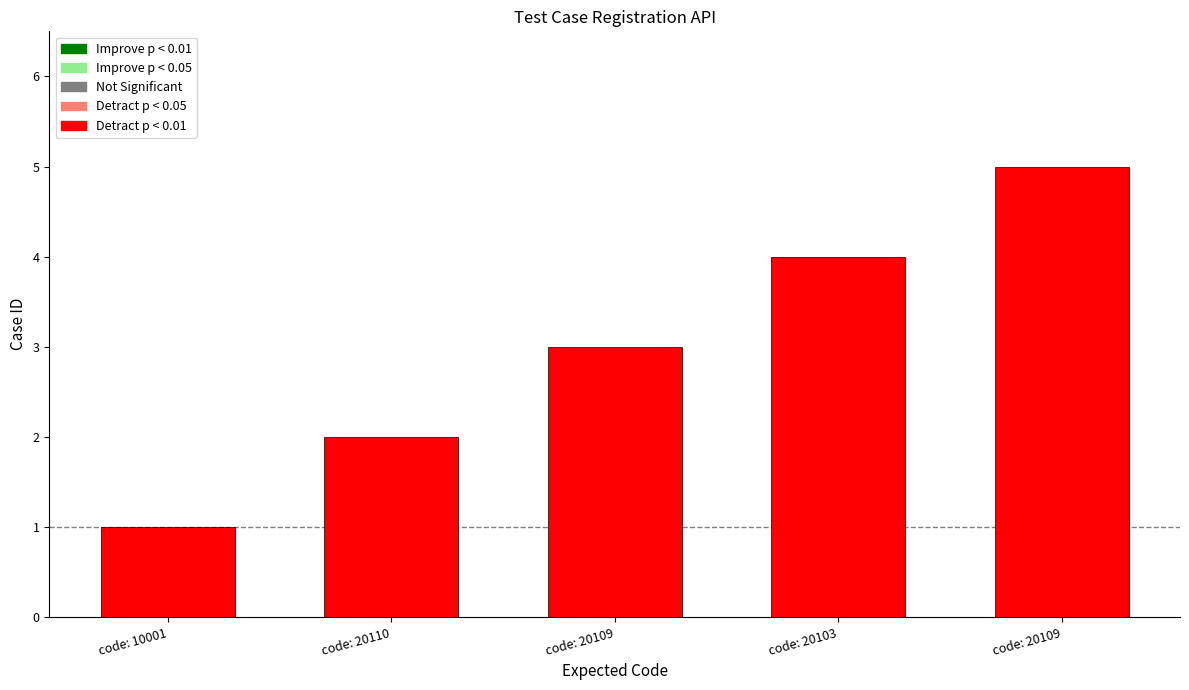

What is the ratio of the value at code: 20109 to the value at code: 20103?

1.2